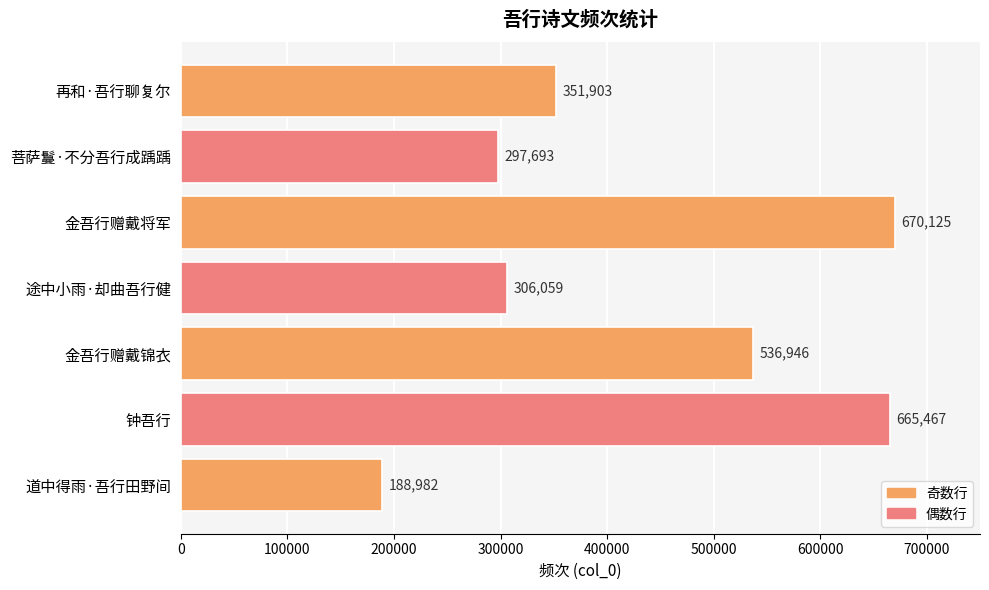

Reading bottom to top, extract all data points from this chart.

188982	665467	536946	306059	670125	297693	351903